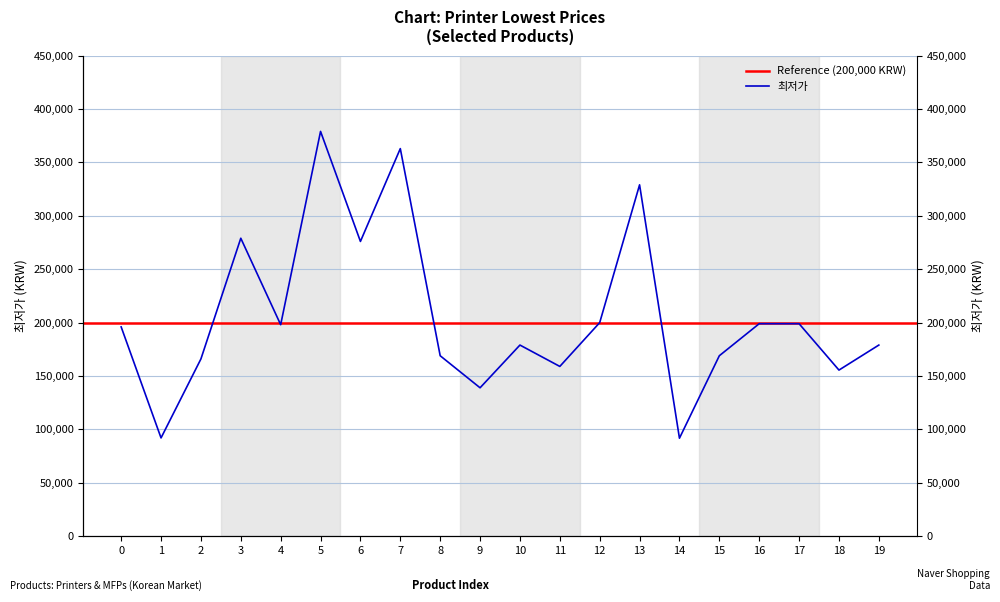

What is the value of the 8th point from the left?

362900